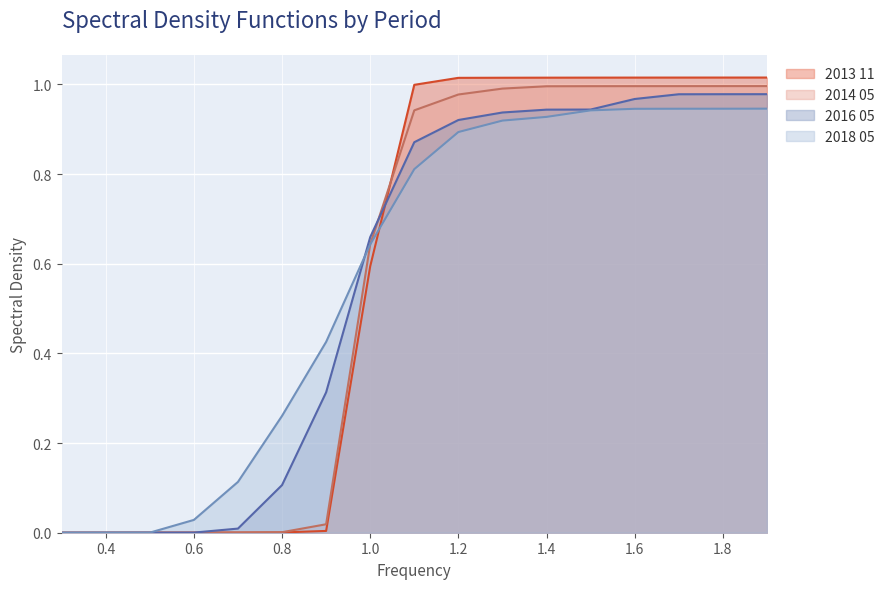

Is it true that 2014 05 equals 0.5 at 1.2?

False